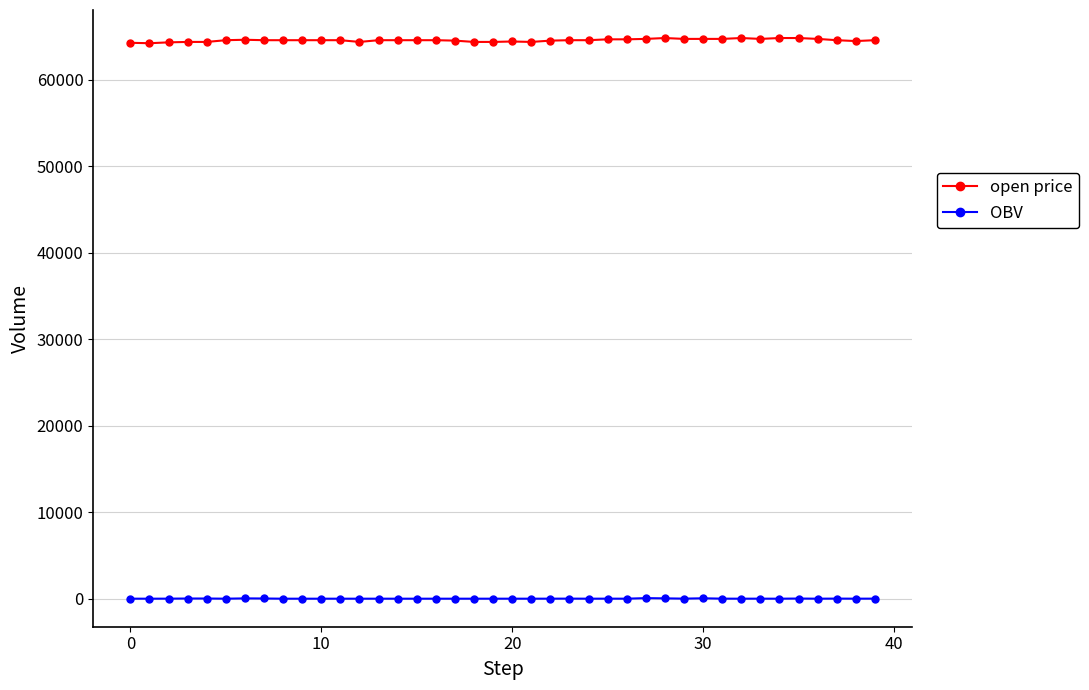

True or false: OBV has more than 2 points higher than both neighbors.

True